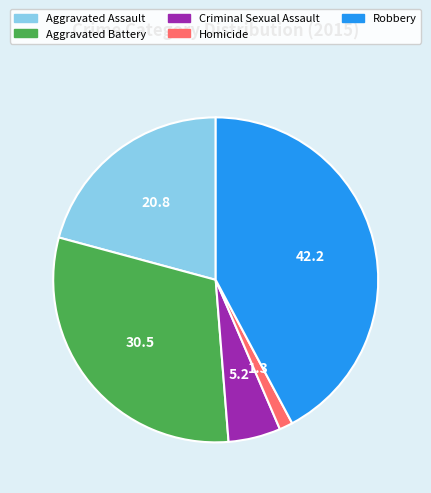

Rank the categories by value from lowest to highest.

Homicide, Criminal Sexual Assault, Aggravated Assault, Aggravated Battery, Robbery